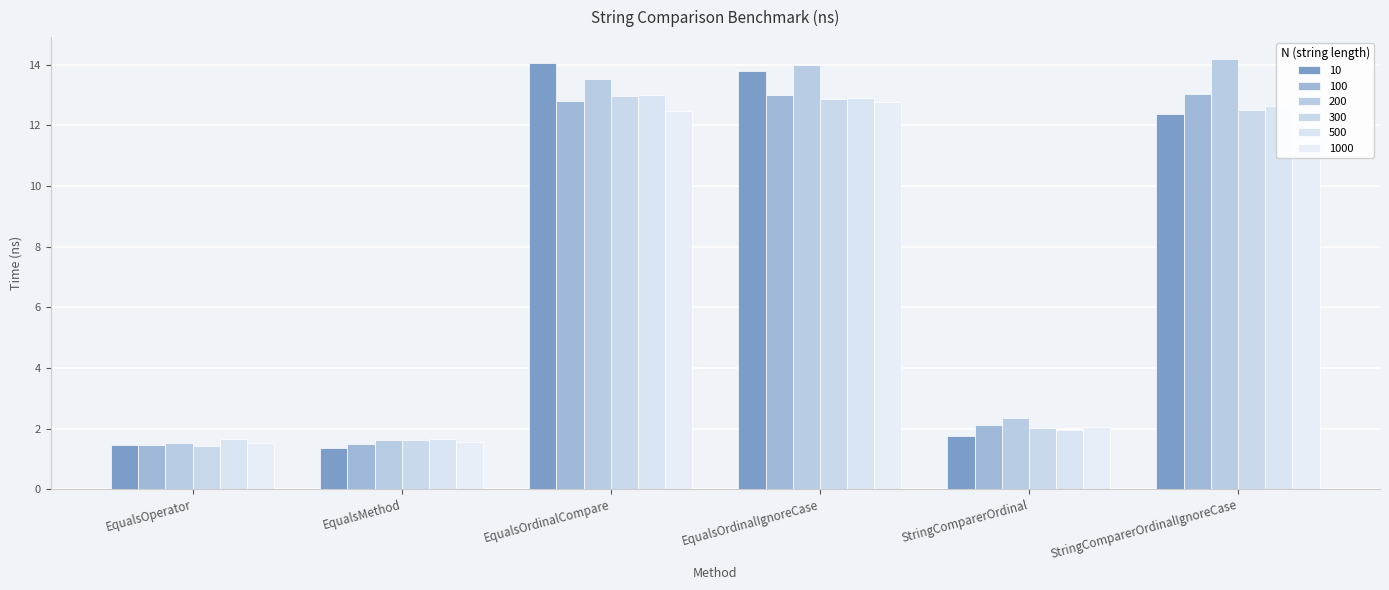

How many data points in 10 are above 12?

3